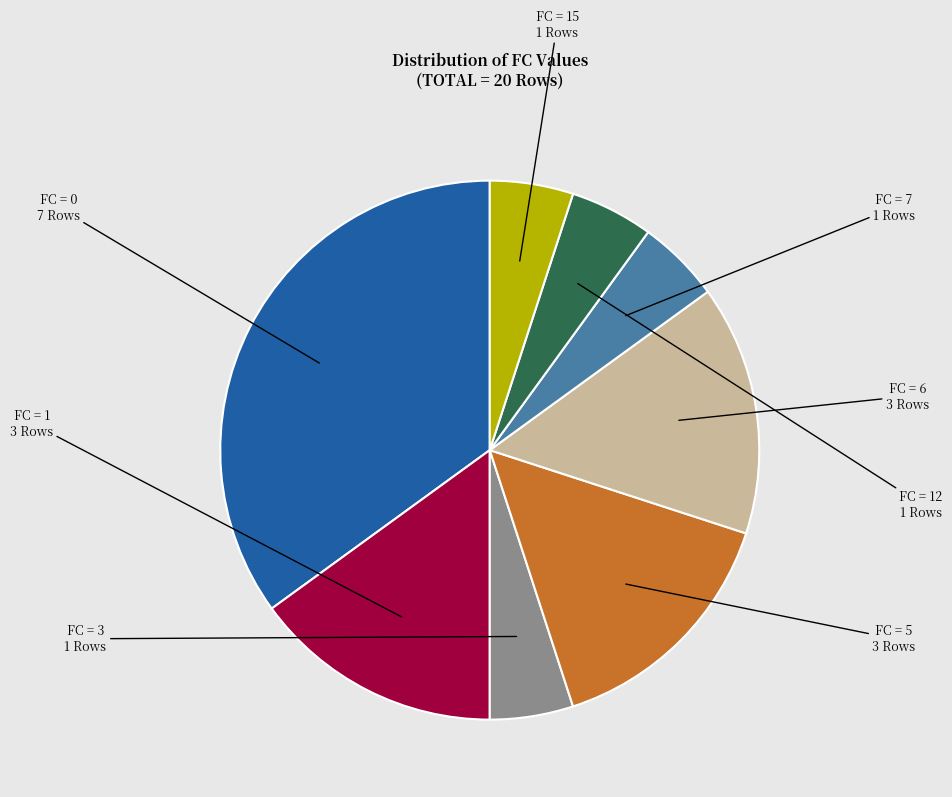

Does any single category account for the majority?

No